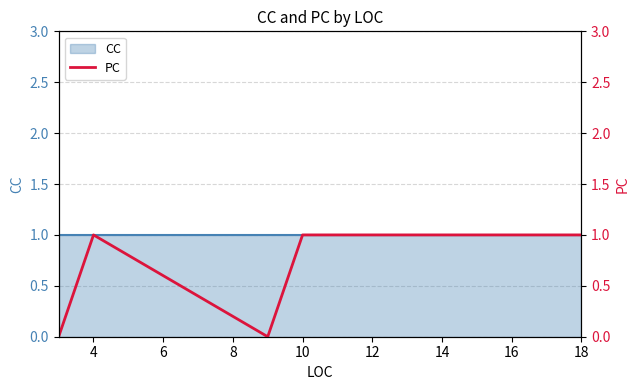

Is it true that the value at 10 is 0?

False